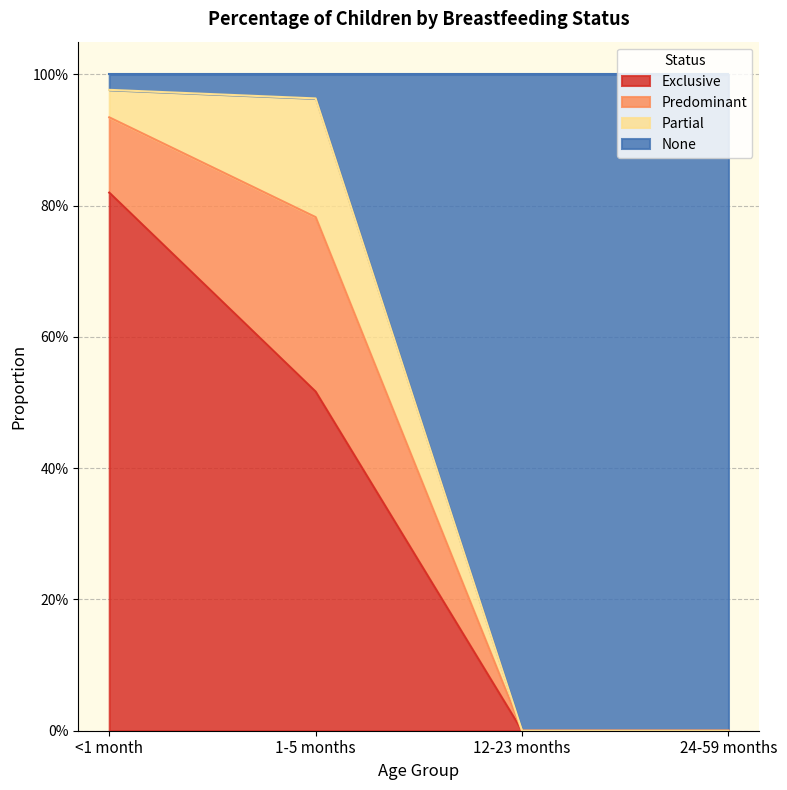

What is the sum of all Exclusive values?

1.3